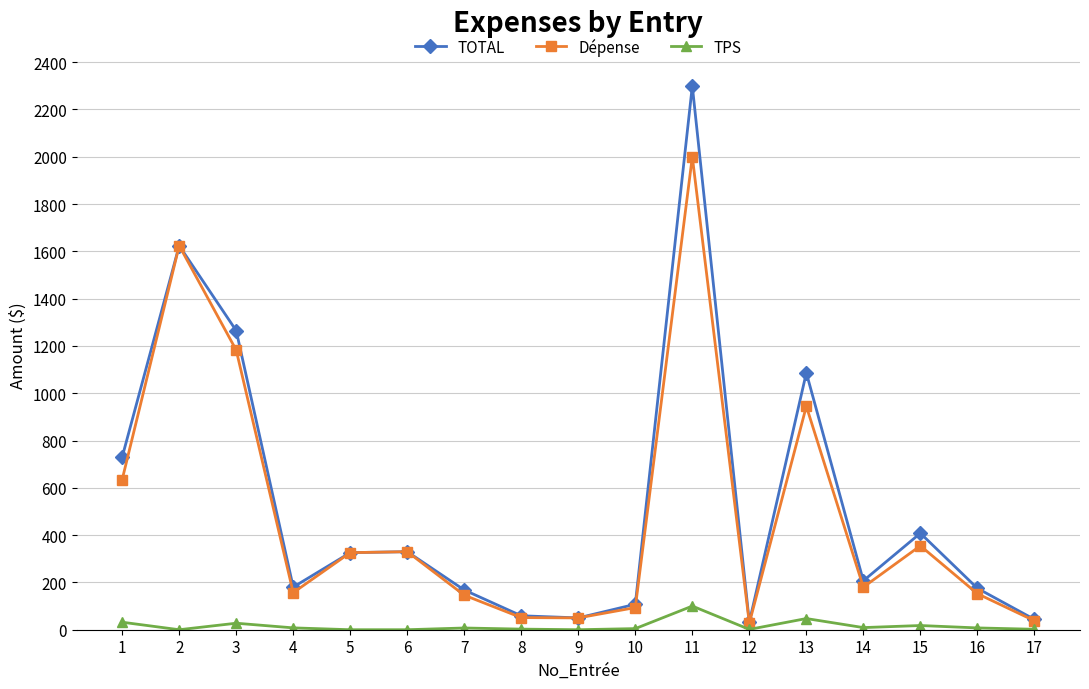

The value of TPS at 4 is 7.8. True or false?

True